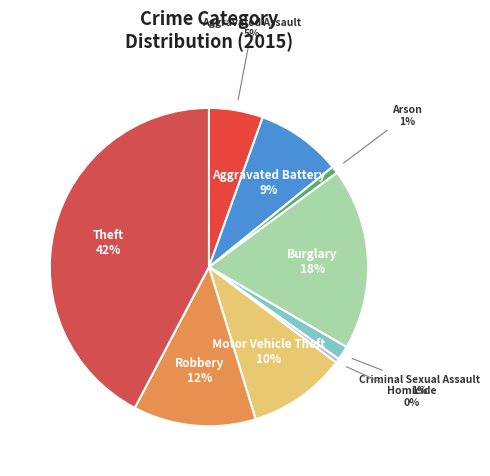

Is the sum of Arson 1% and Aggravated Assault 5% greater than half?

No